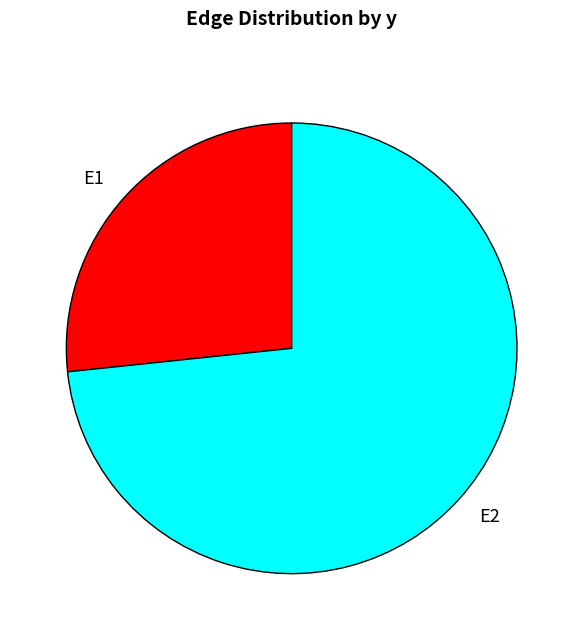

Is there a majority slice in this chart?

Yes